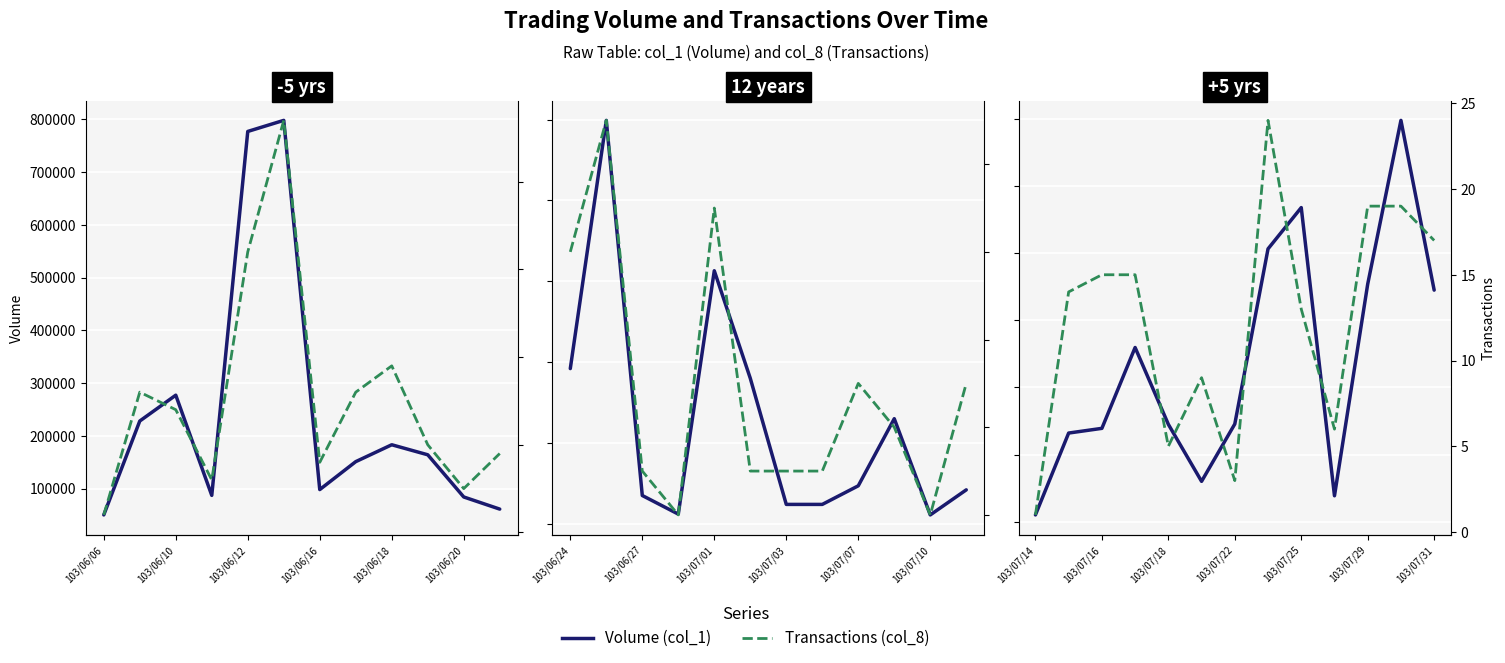

What is the average value of the Transactions (col_8) series?

12